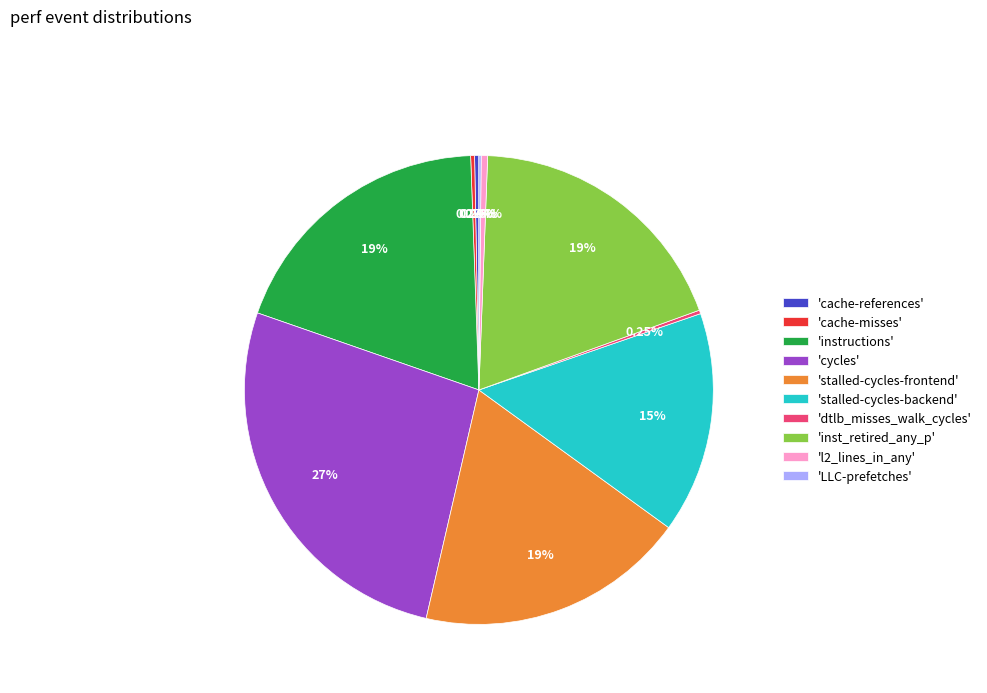

Does any single category account for the majority?

No